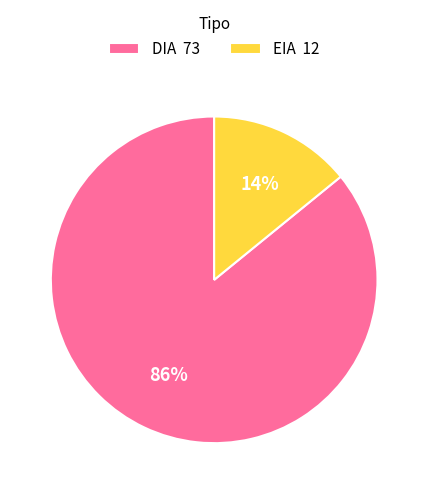

Which category has the smallest portion of the pie?

EIA